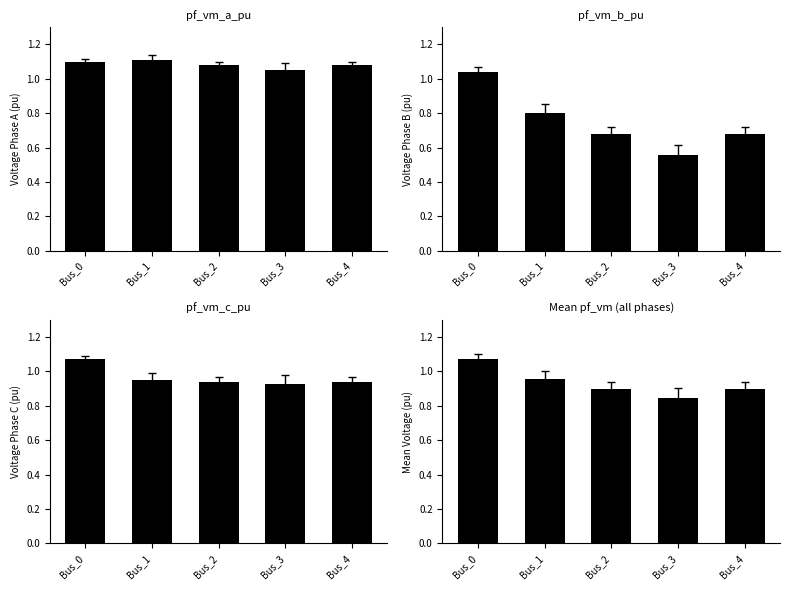

True or false: pf_vm_a_pu has a value of 1.1 at Bus_2.

True